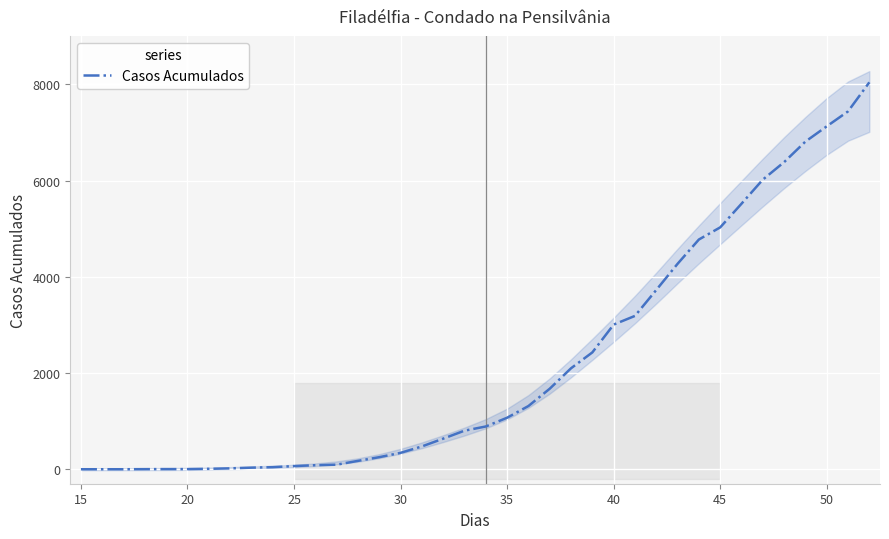

What is the greatest value displayed?

8045